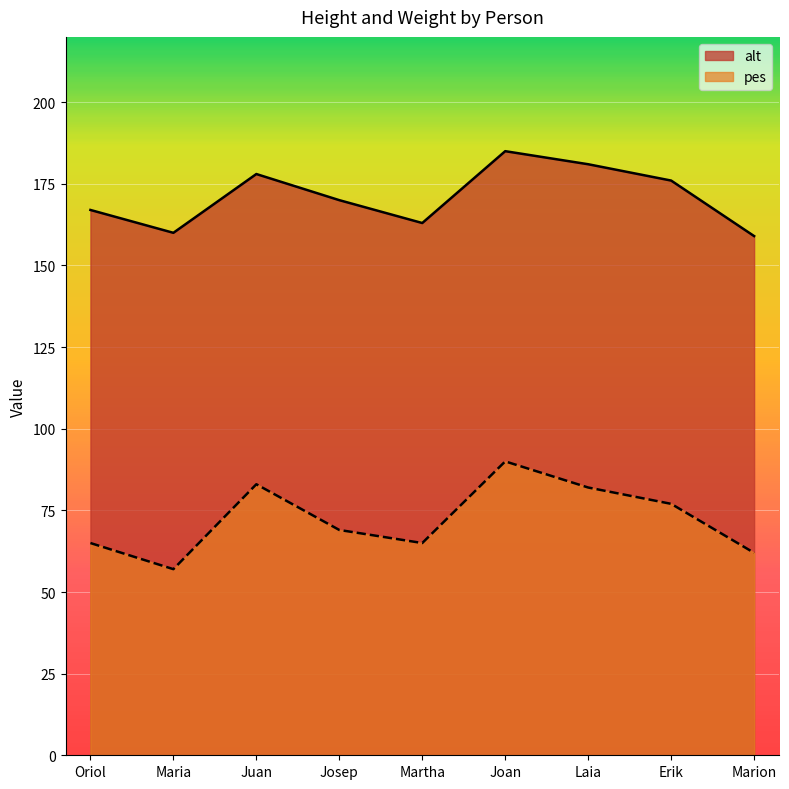

Between Marion and Erik, which is larger?

Erik